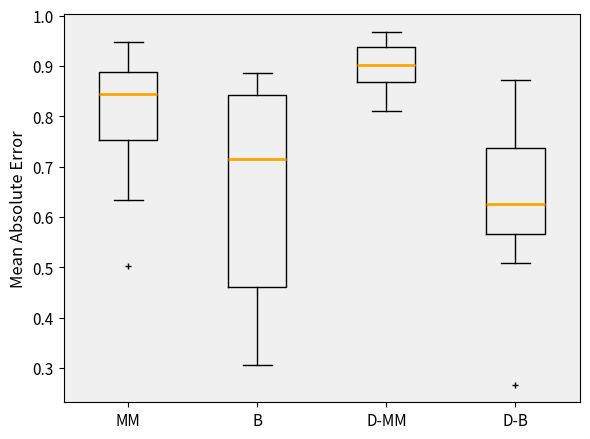

Reading left to right, transcribe this box plot: for each box, give where its median line is, the range the box spans, and where its two whiskers end, as read against the y-axis. The values are not printed on the chart, so give them approximately, as read against the axis.

MM: median 0.84, box 0.75 to 0.89, whiskers 0.63 to 0.95
B: median 0.72, box 0.46 to 0.84, whiskers 0.31 to 0.89
D-MM: median 0.90, box 0.87 to 0.94, whiskers 0.81 to 0.97
D-B: median 0.63, box 0.57 to 0.74, whiskers 0.51 to 0.87